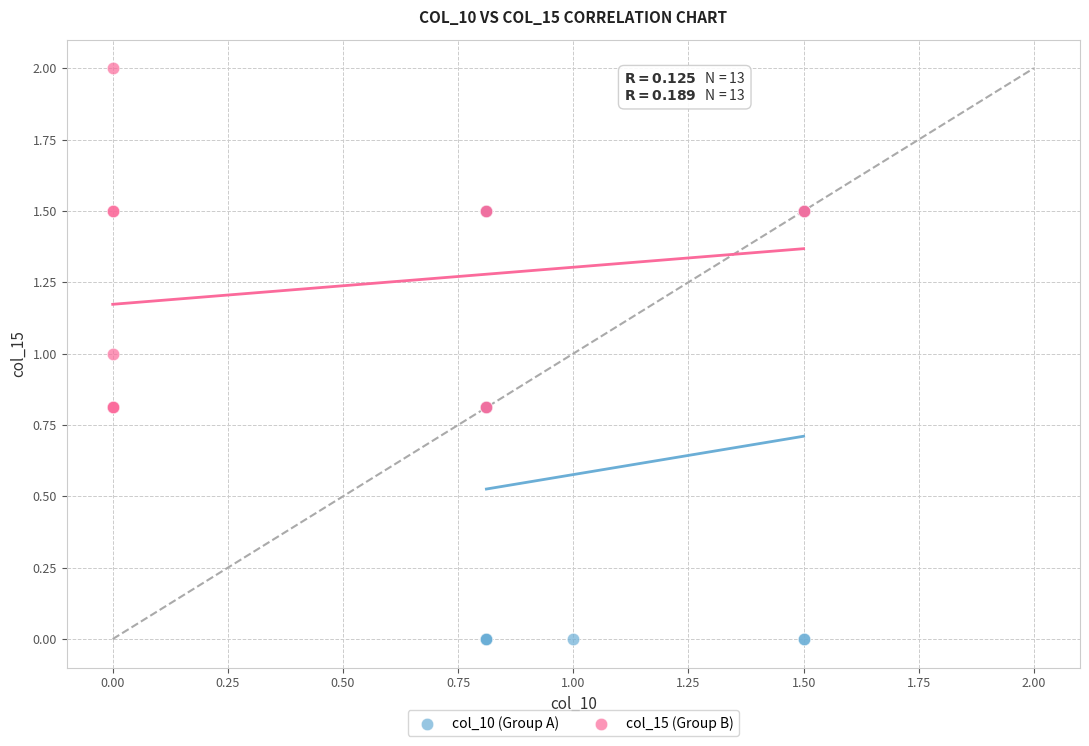

Which series has the widest spread of Y values?

col_10 (Group A)